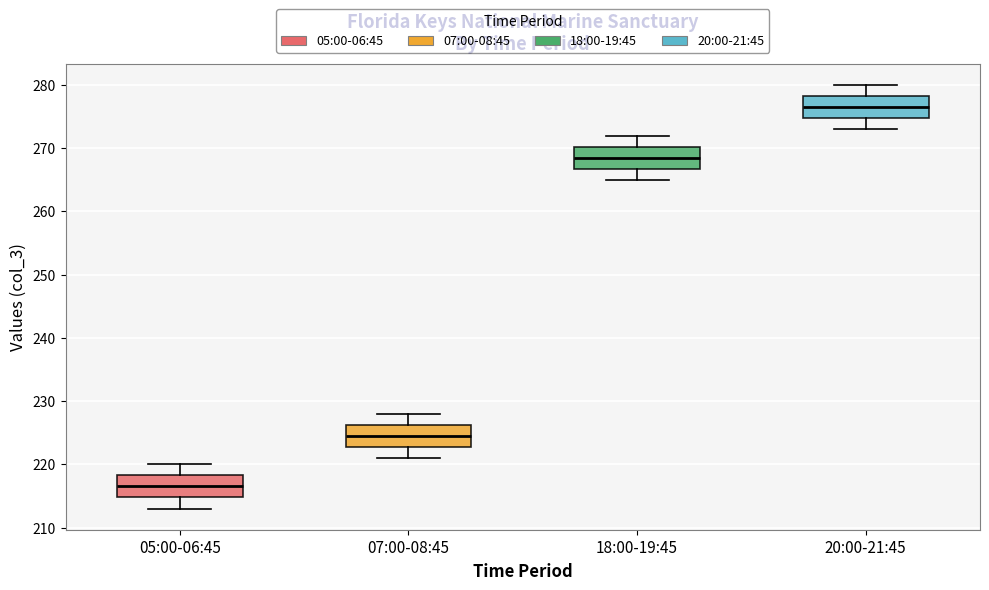

Reading left to right, read every box against the y-axis: the position of its median line, the range the box covers, and the ends of its whiskers. The values are not printed on the chart, so give them approximately, as read against the axis.

05:00-06:45: median 217, box 215 to 218, whiskers 213 to 220
07:00-08:45: median 225, box 223 to 226, whiskers 221 to 228
18:00-19:45: median 269, box 267 to 270, whiskers 265 to 272
20:00-21:45: median 277, box 275 to 278, whiskers 273 to 280